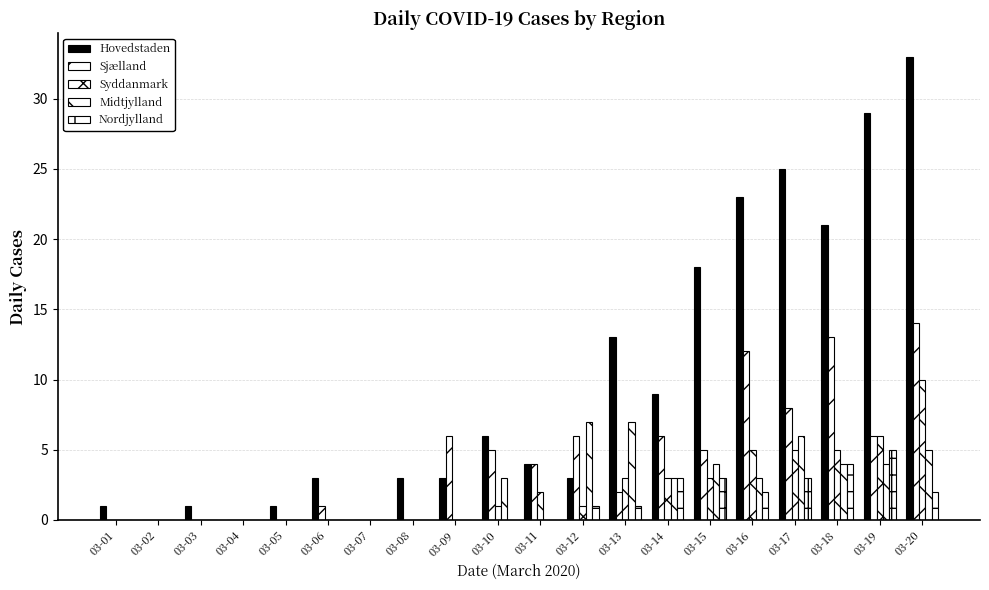

Reading right to left, what are all the values shown in this chart?

Hovedstaden: 33	29	21	25	23	18	9	13	3	4	6	3	3	0	3	1	0	1	0	1
Sjælland: 14	6	13	8	12	5	6	2	6	4	5	6	0	0	1	0	0	0	0	0
Syddanmark: 10	6	5	5	5	3	3	3	1	2	1	0	0	0	0	0	0	0	0	0
Midtjylland: 5	4	4	6	3	4	3	7	7	0	3	0	0	0	0	0	0	0	0	0
Nordjylland: 2	5	4	3	2	3	3	1	1	0	0	0	0	0	0	0	0	0	0	0